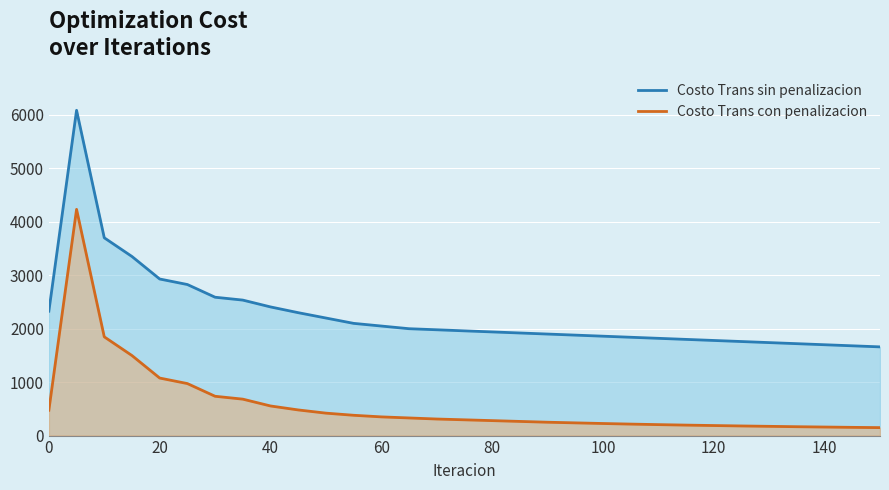

How many data points does each series have?

31